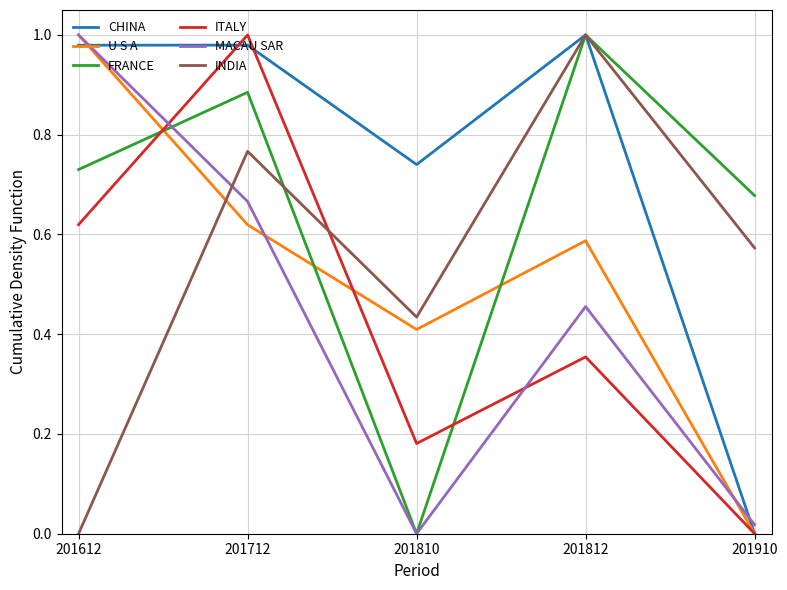

Which series changed the most between 201810 and 201812?

FRANCE